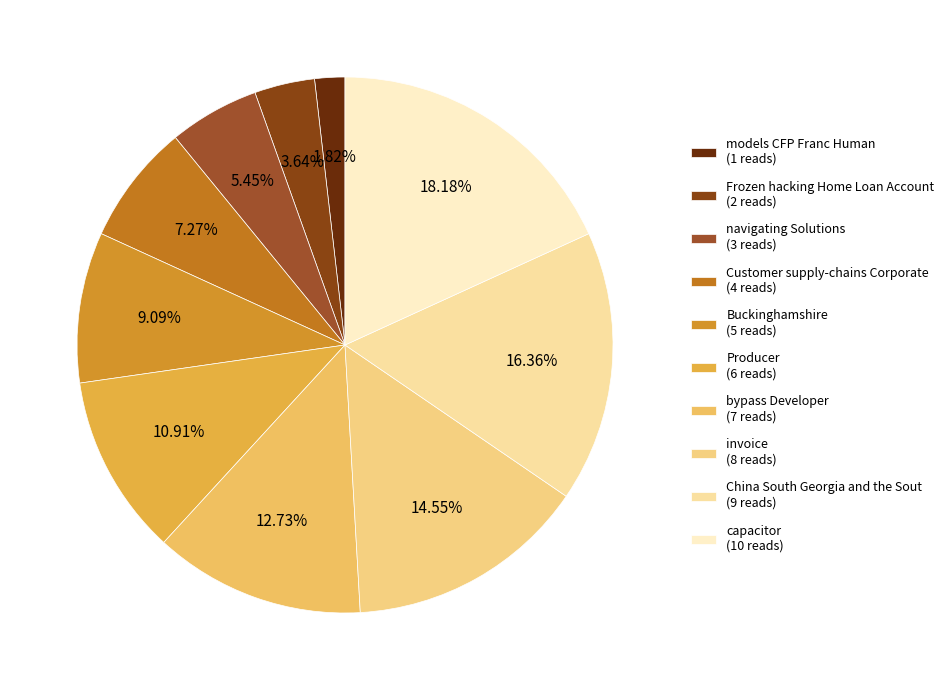

To the nearest percent, what portion does models CFP Franc Human represent?

2%